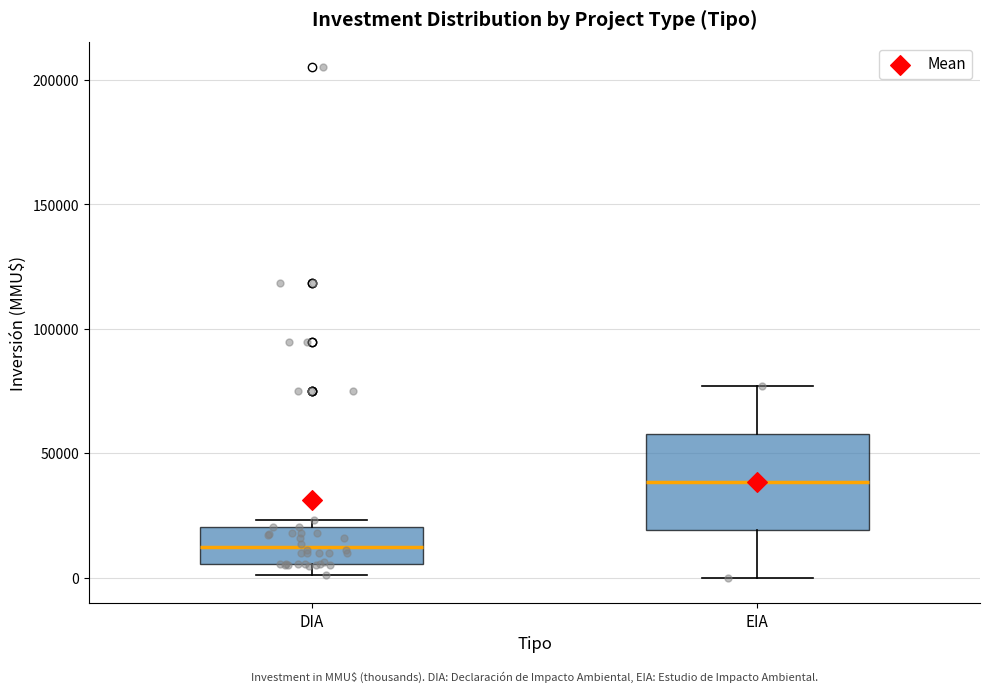

Reading left to right, transcribe this box plot: for each box, give where its median line is, the range the box spans, and where its two whiskers end, as read against the y-axis. The values are not printed on the chart, so give them approximately, as read against the axis.

DIA: median 10000, box 5000 to 20000, whiskers 0 to 25000
EIA: median 40000, box 20000 to 60000, whiskers 0 to 75000